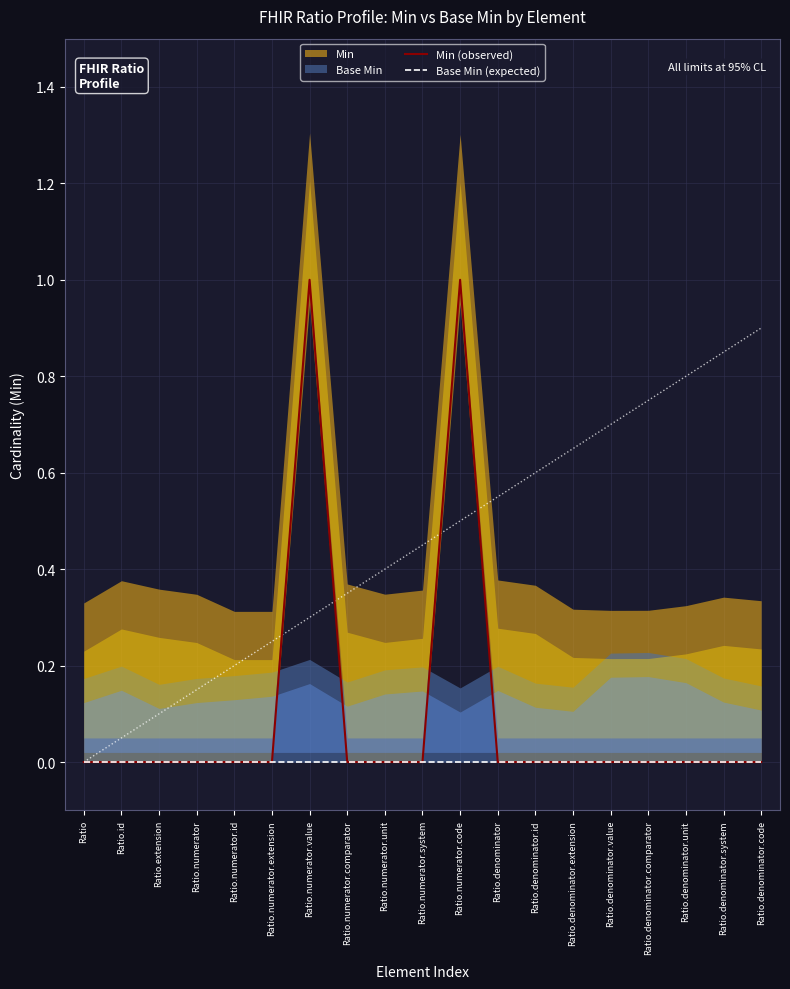

Rank the categories by Base Min (expected) value from lowest to highest.

Ratio, Ratio.id, Ratio.extension, Ratio.numerator, Ratio.numerator.id, Ratio.numerator.extension, Ratio.numerator.value, Ratio.numerator.comparator, Ratio.numerator.unit, Ratio.numerator.system, Ratio.numerator.code, Ratio.denominator, Ratio.denominator.id, Ratio.denominator.extension, Ratio.denominator.value, Ratio.denominator.comparator, Ratio.denominator.unit, Ratio.denominator.system, Ratio.denominator.code